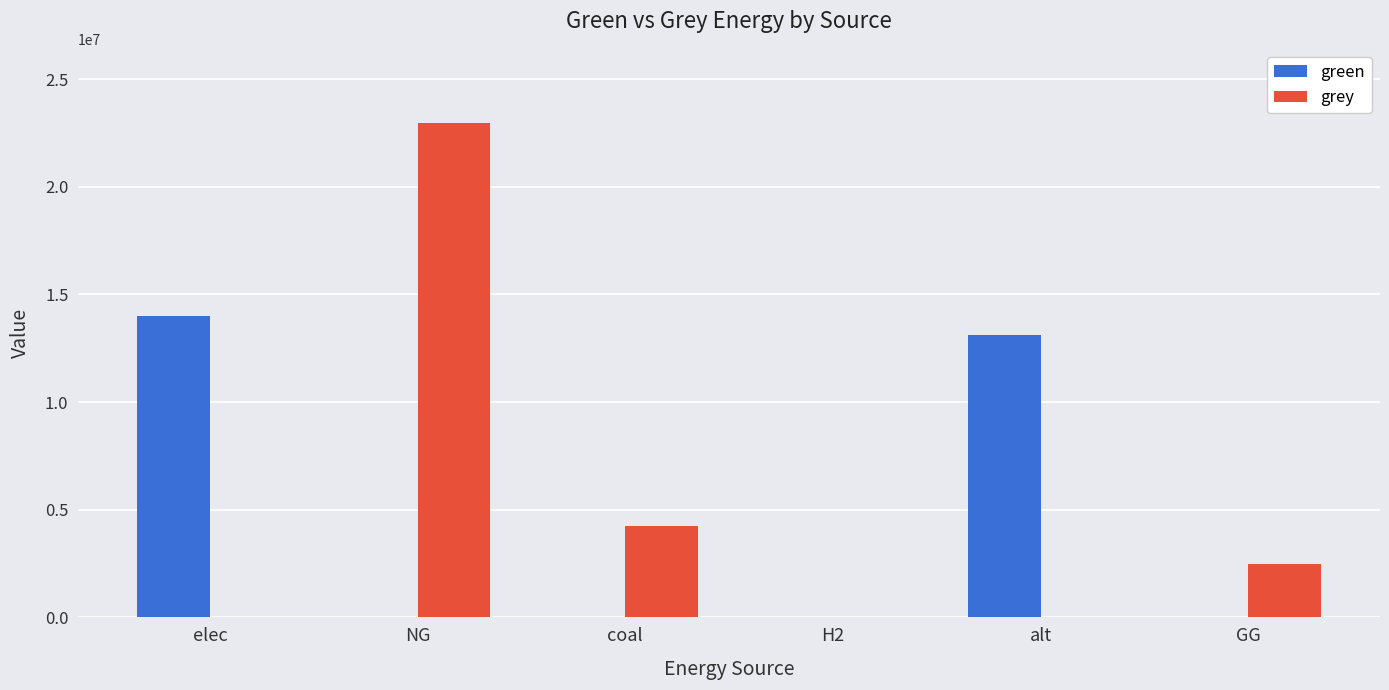

The green series shows 0.0 at GG. True or false?

True